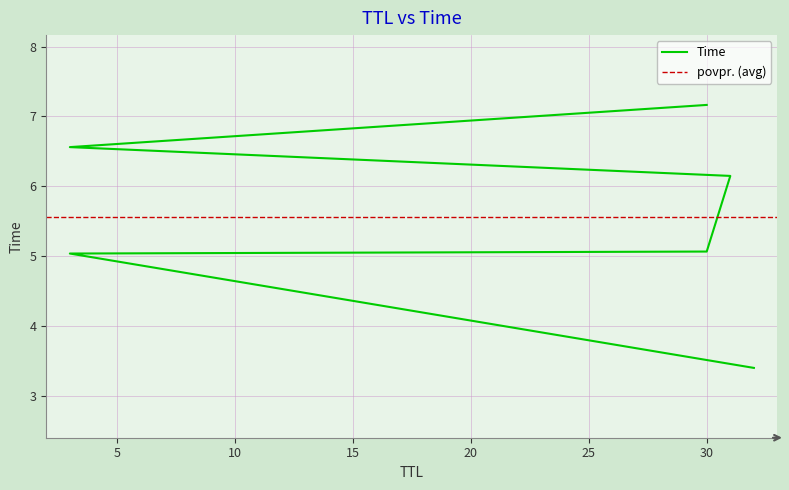

What is the difference between the second highest and minimum values?

3.2